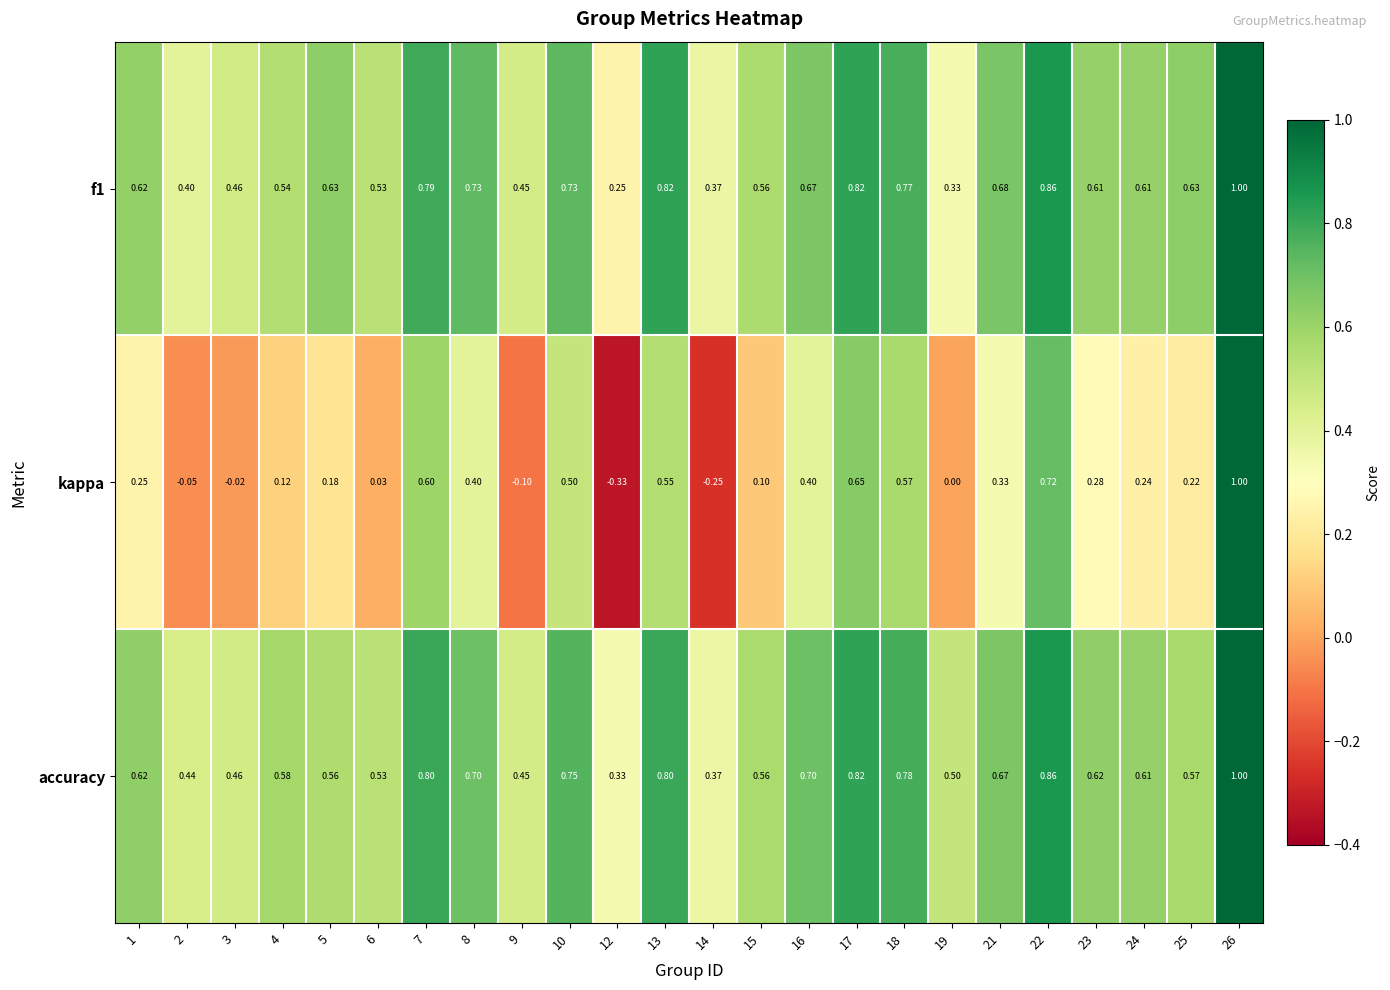

Which series changed the most between 6 and 17?

kappa